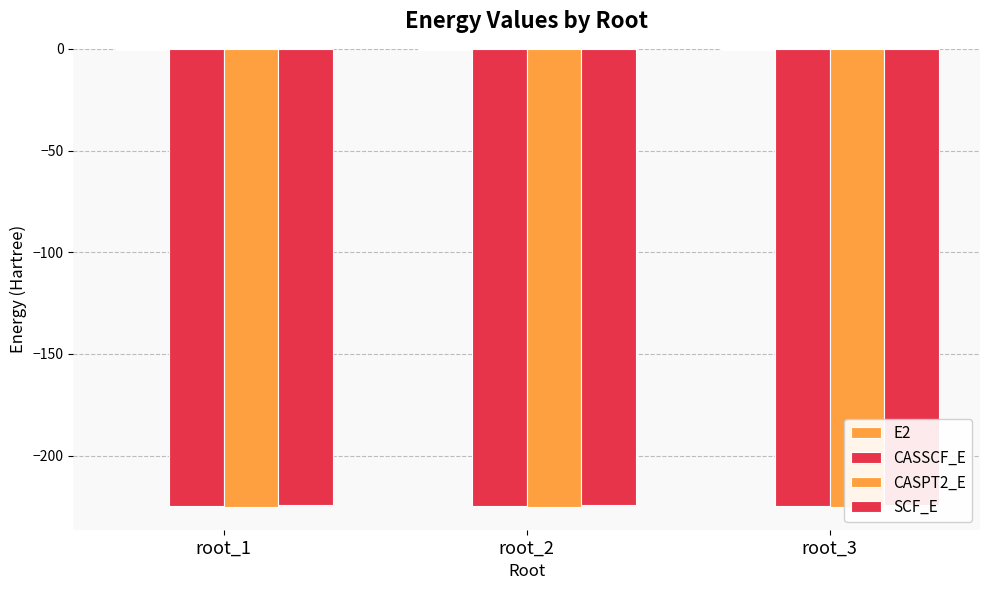

Which category has the lowest value in the CASSCF_E series?

root_1